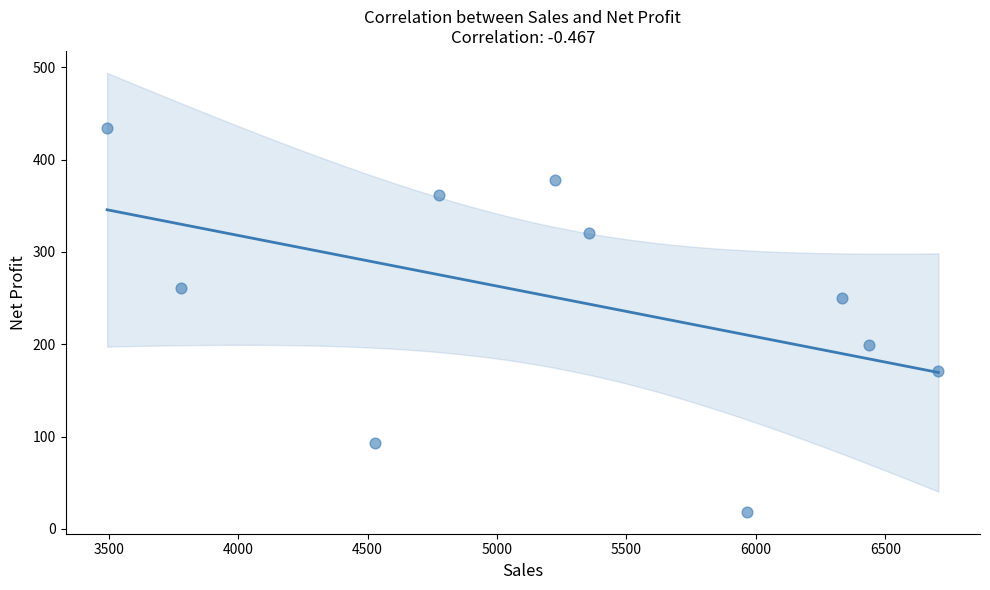

What is the average X value?

5260.0